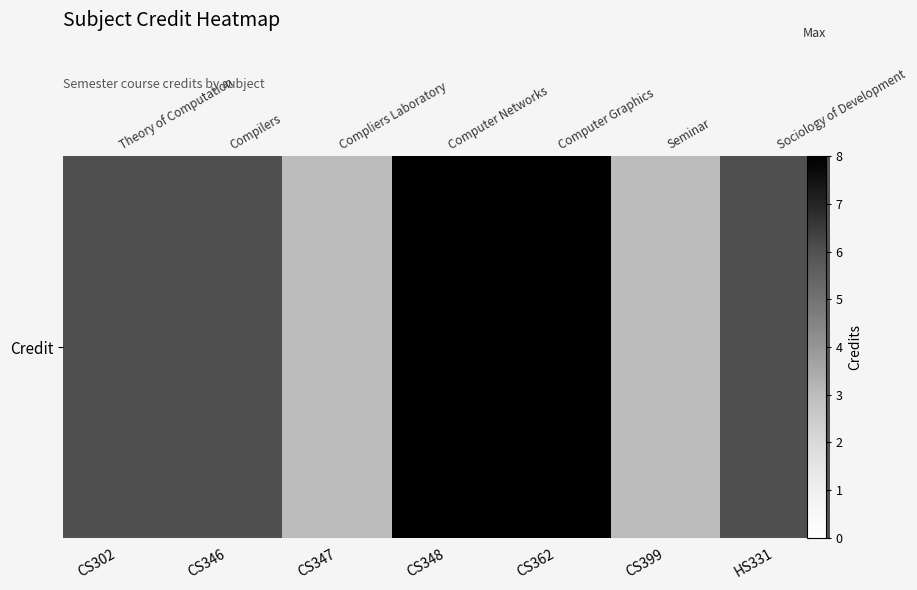

List the labels in order of value, smallest first.

CS347, CS399, CS302, CS346, HS331, CS348, CS362